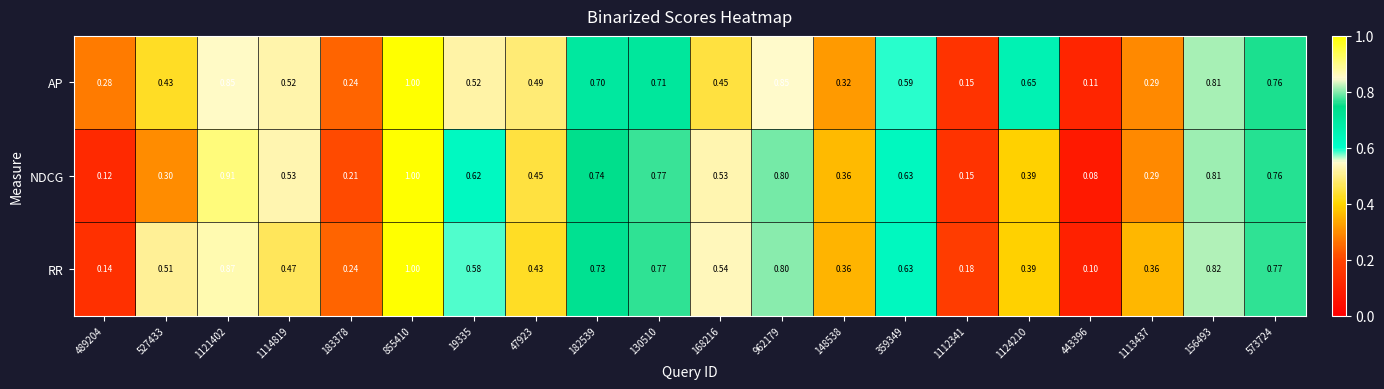

What is the spread (max minus min) of values at 47923?

0.1